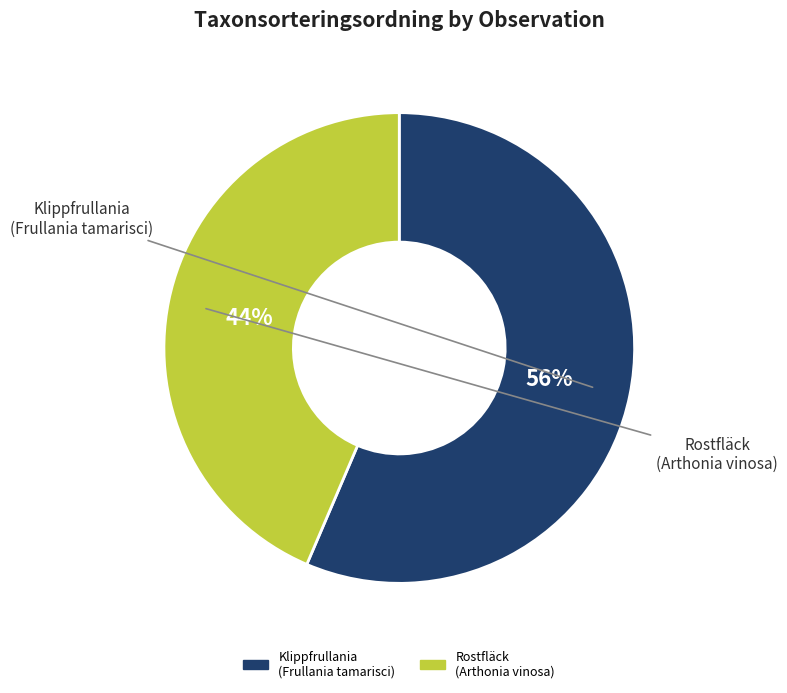

Does any single category account for the majority?

Yes